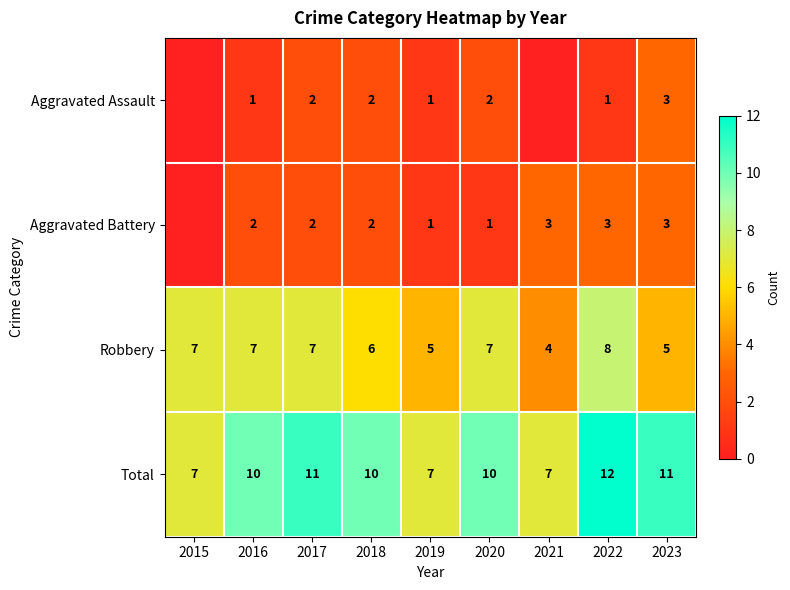

What is the spread (max minus min) of values at 2017?

9